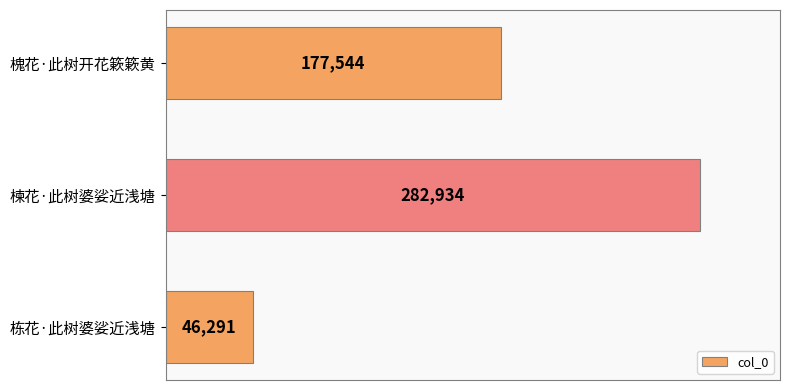

Are the bars horizontal?

Yes